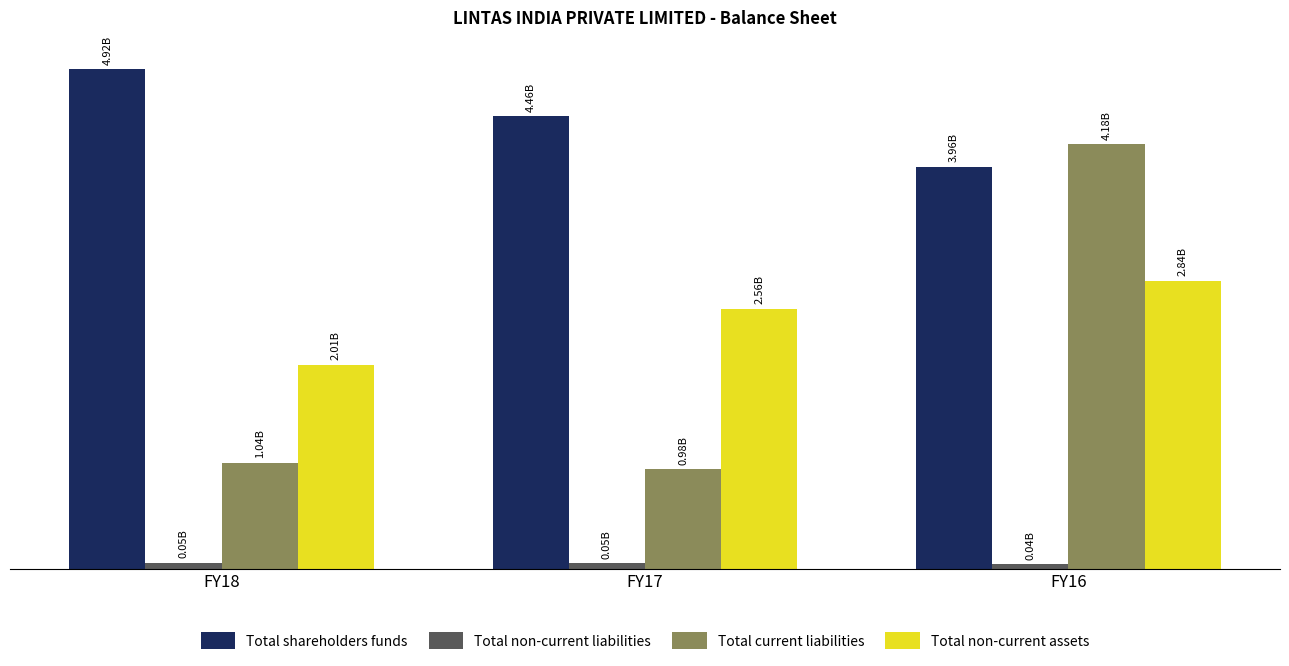

The Total current liabilities series shows 6124234248 at FY16. True or false?

False